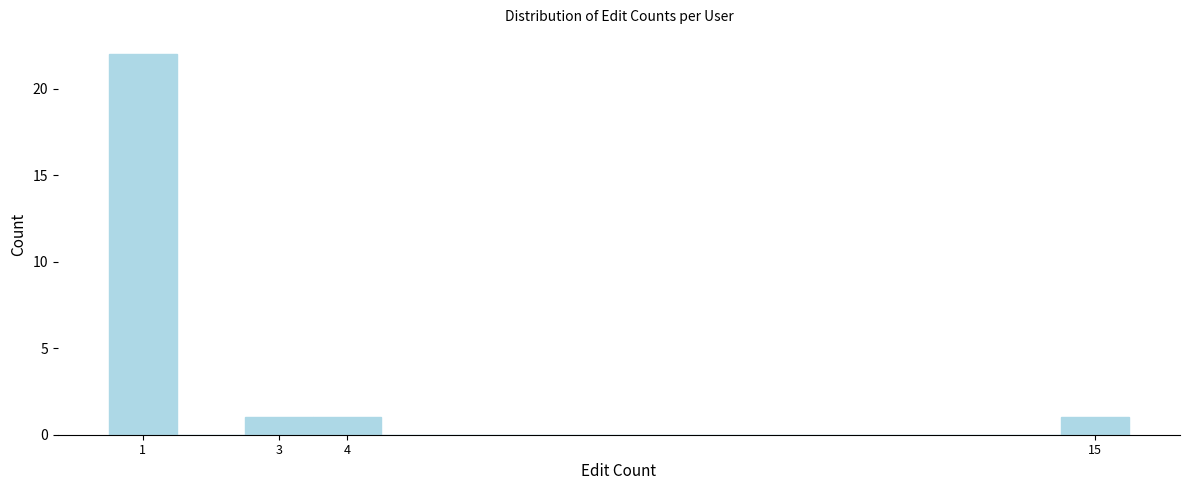

How tall is the bar that spans 3.5 to 4.5 on the x-axis? The values are not printed on the chart, so give them approximately, as read against the axis.

1